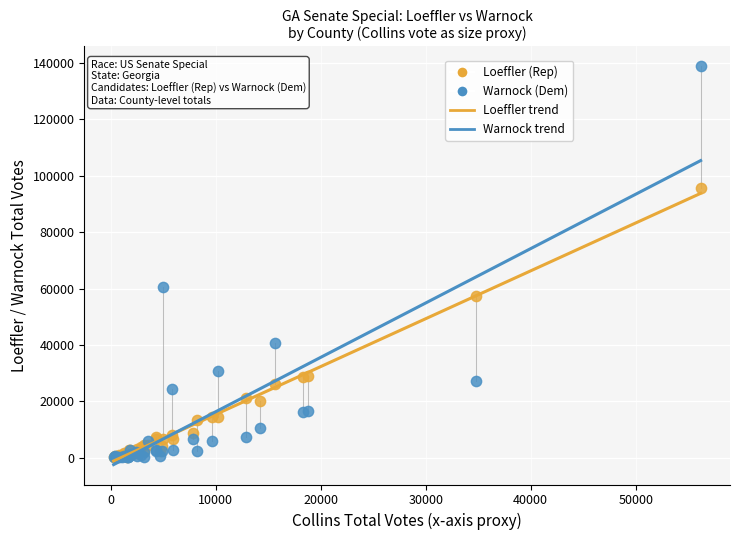

Which series has the widest spread of Y values?

Warnock (Dem)